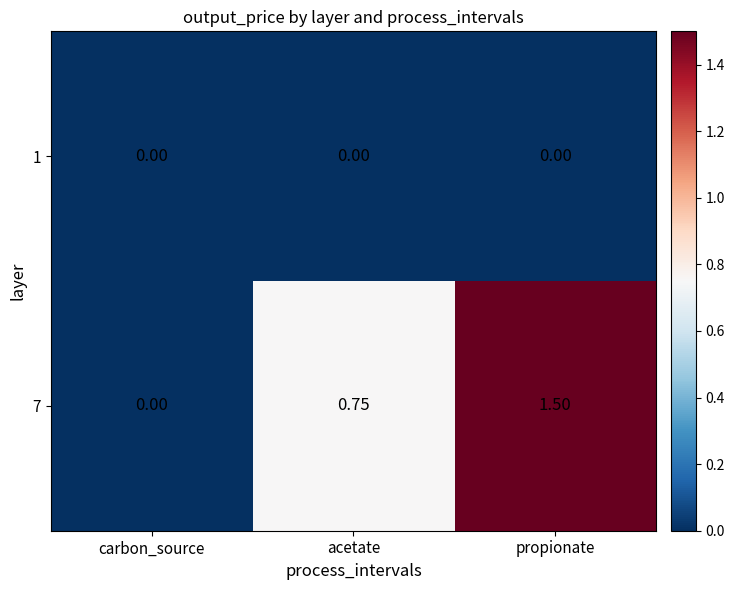

How many distinct data groups are displayed?

2